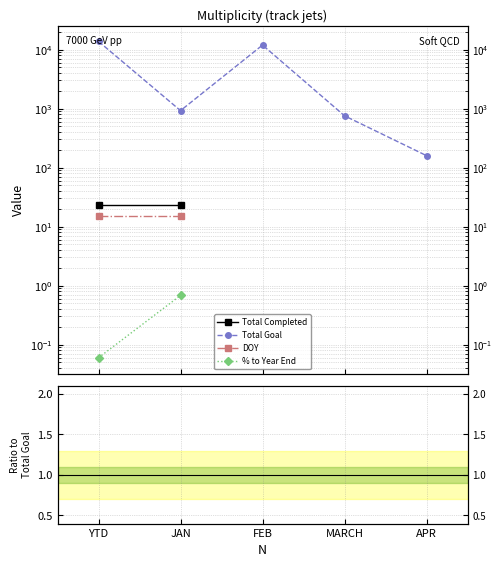

True or false: DOY and Total Goal intersect in this chart.

False